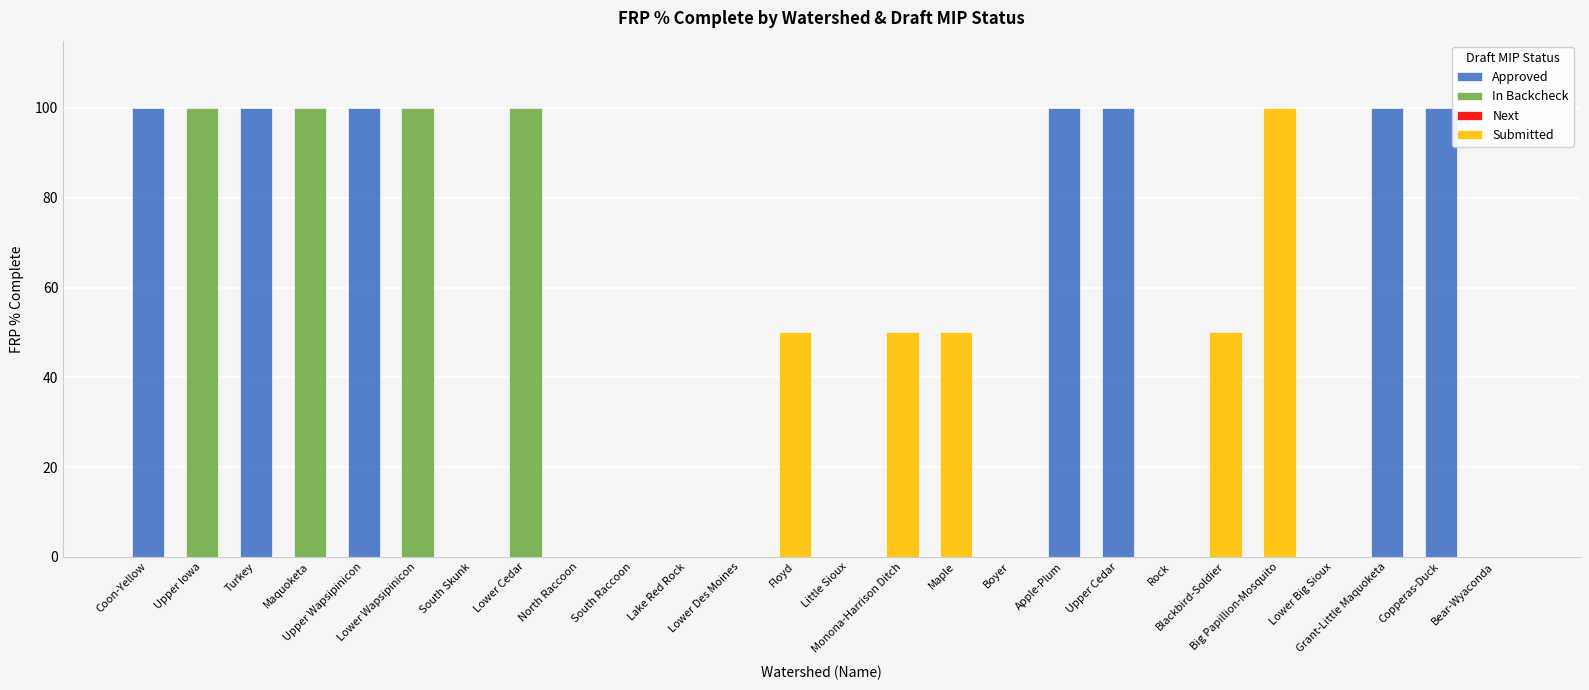

Count the values in the range 0 to 100.

26